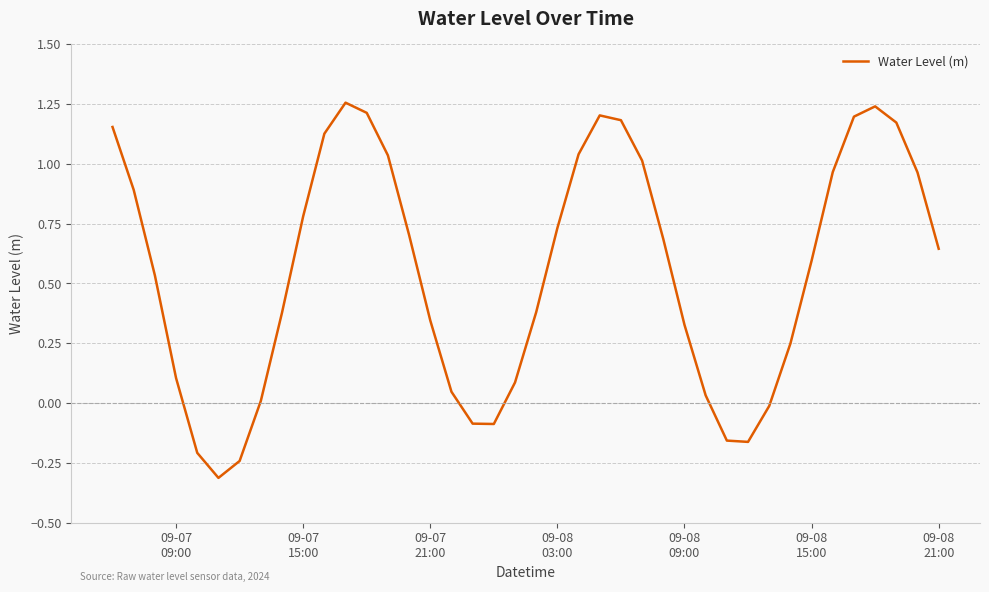

What is the sum of all values?

22.0